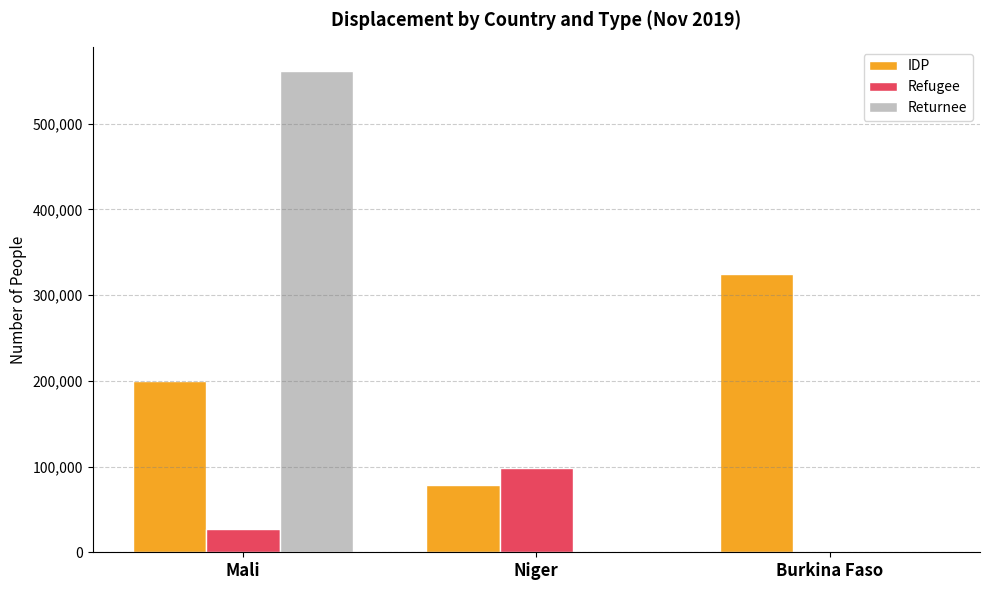

What is the sum of all Refugee values?

125483